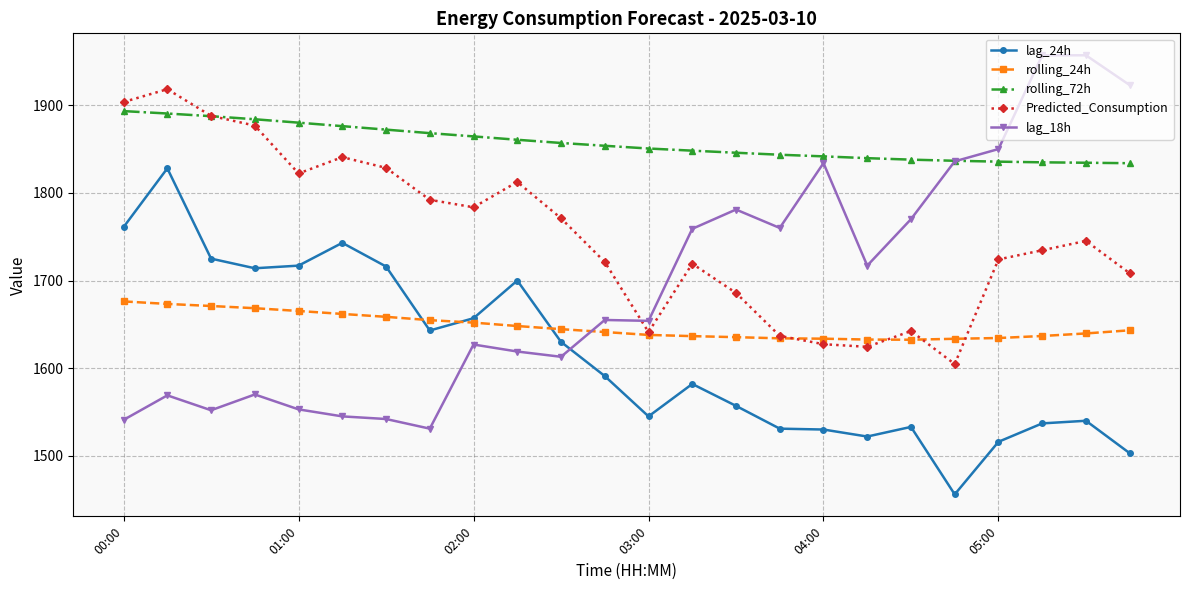

What is the average value of the lag_24h series?

1615.7